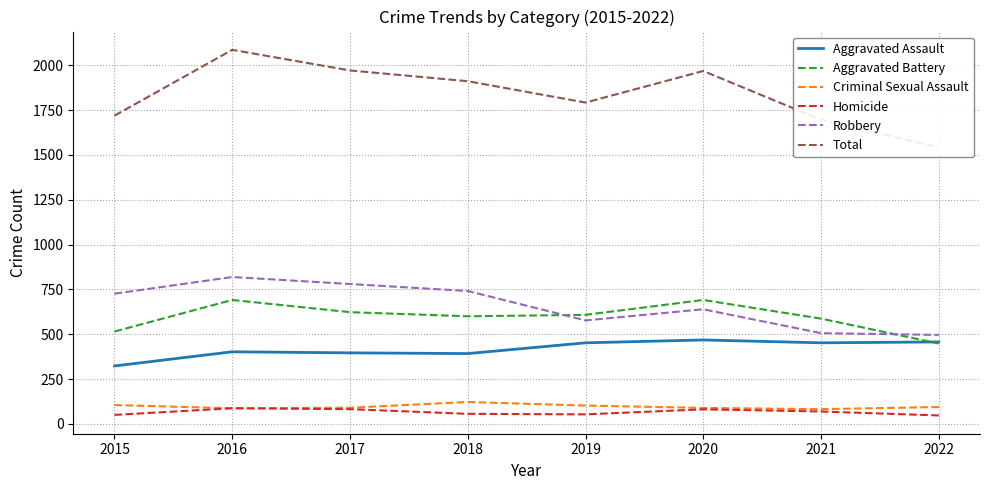

True or false: Homicide and Aggravated Assault cross at least once.

False